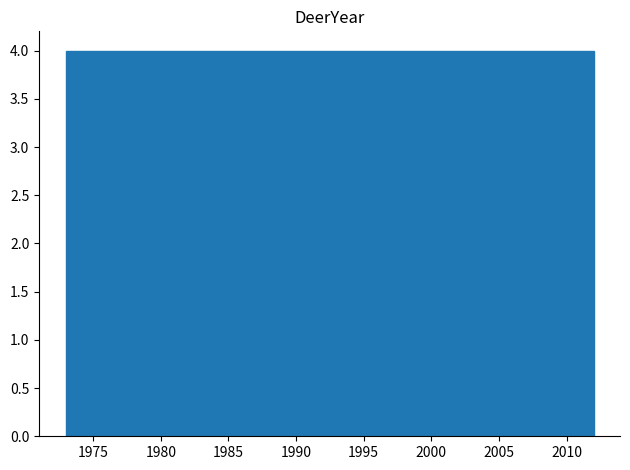

How tall is the bar that spans 1973.0 to 1976.9 on the x-axis? Neither the bar edges nor the heights are printed on the chart, so give them approximately, as read against the axes.

4